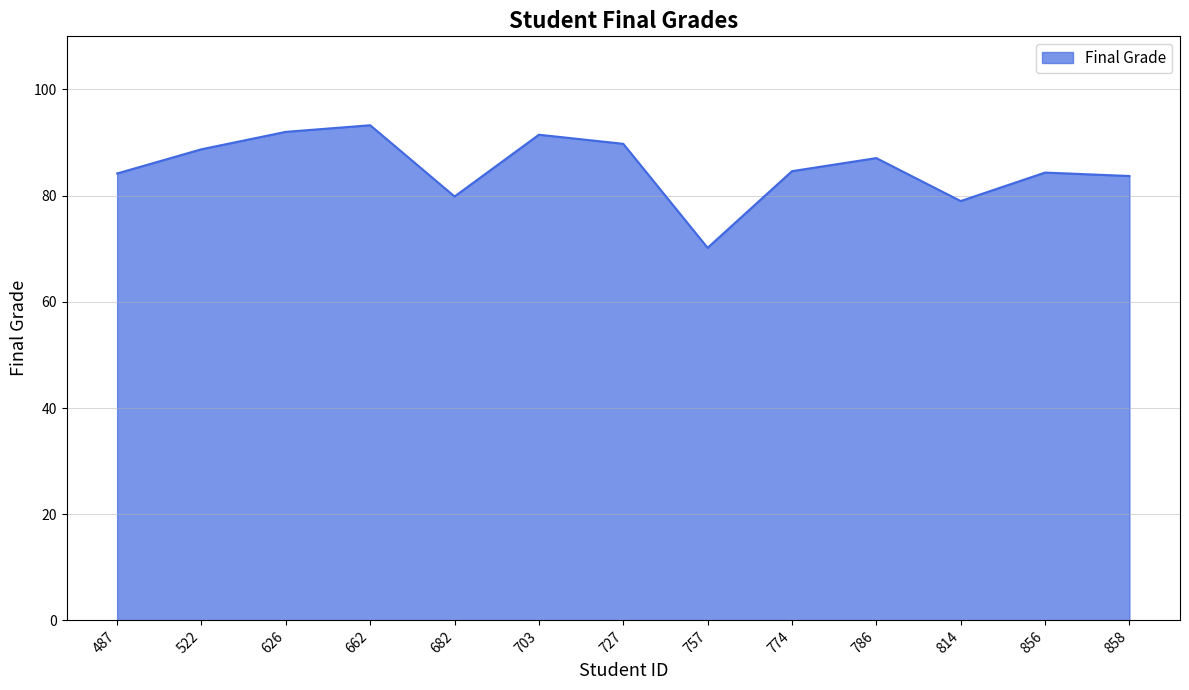

What value does the data have at 856?

84.3